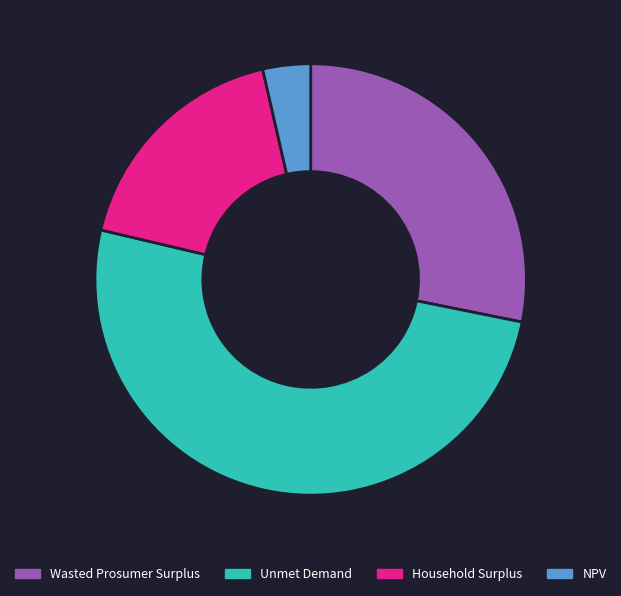

What is the largest slice in the pie chart?

Unmet Demand